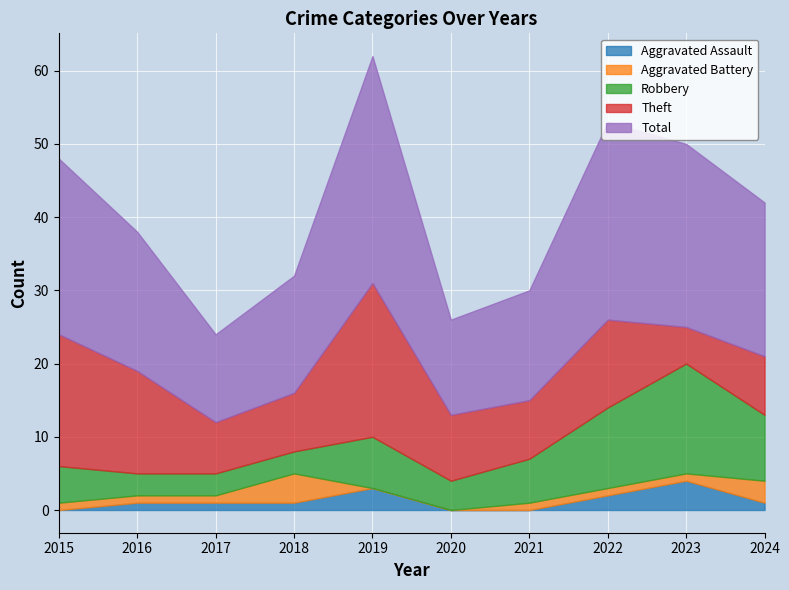

What is the value of the Theft point at the 1st from the left?

18